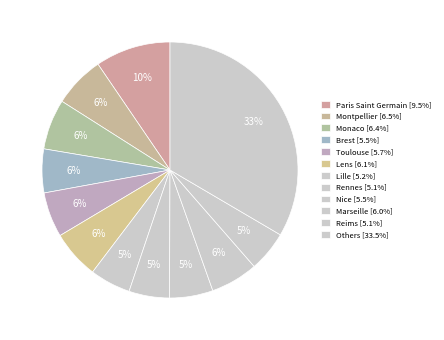

How many segments does this pie chart have?

12